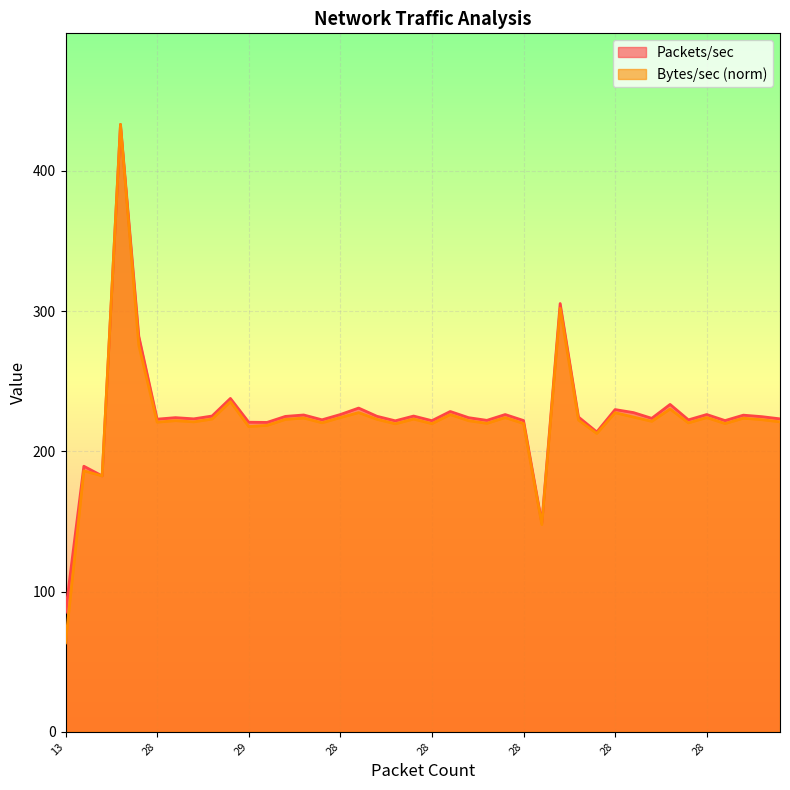

At which category does Bytes/sec_norm reach its first local peak?

21